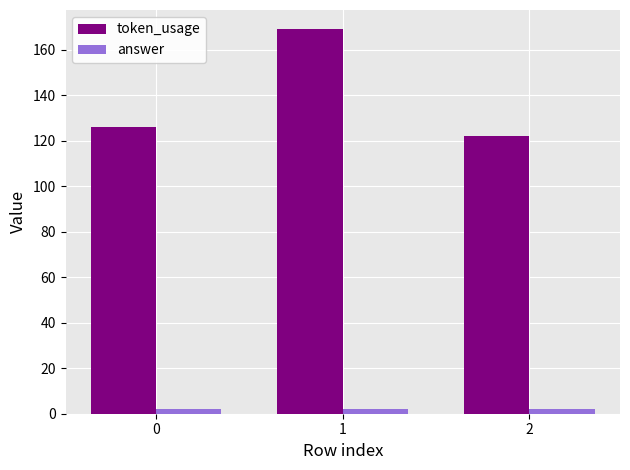

What is the approximate value of token_usage at 0, to the nearest 10?

130